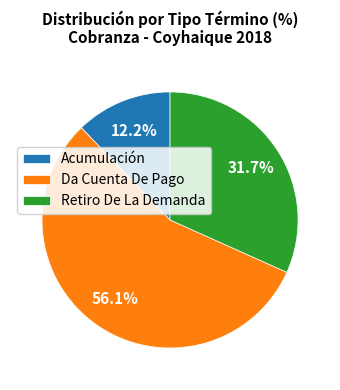

To the nearest percent, what percentage of the pie is Acumulación?

12%